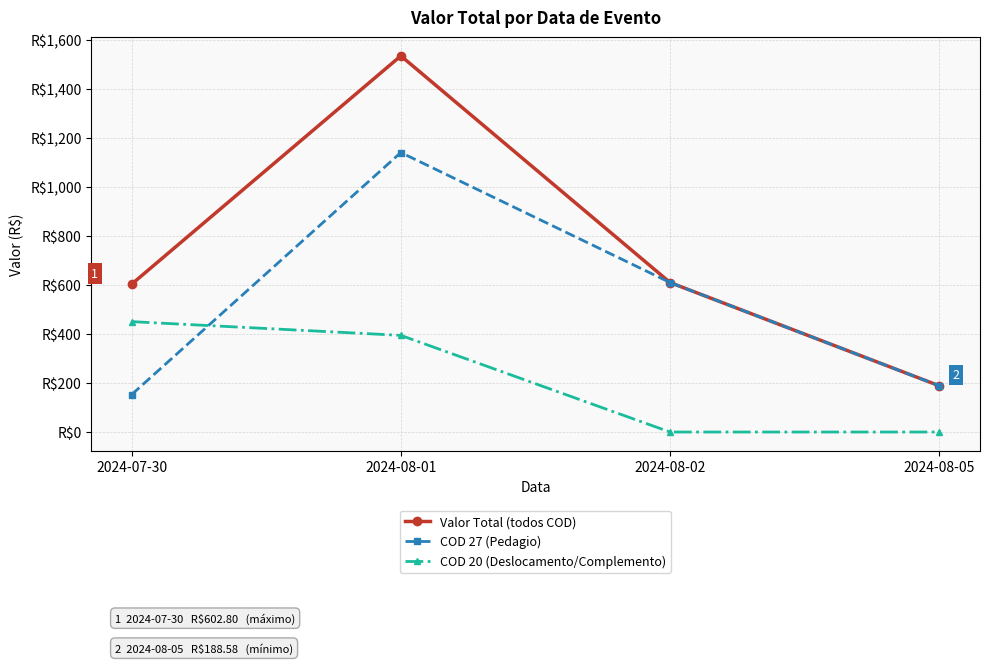

Reading left to right, transcribe all the data shown in this chart.

Valor Total (todos COD): 2024-07-30=602.8	2024-08-01=1533.4	2024-08-02=609.5	2024-08-05=188.6
COD 27 (Pedagio): 2024-07-30=152.8	2024-08-01=1139.4	2024-08-02=609.5	2024-08-05=188.6
COD 20 (Deslocamento/Complemento): 2024-07-30=450.0	2024-08-01=394.0	2024-08-02=0.0	2024-08-05=0.0